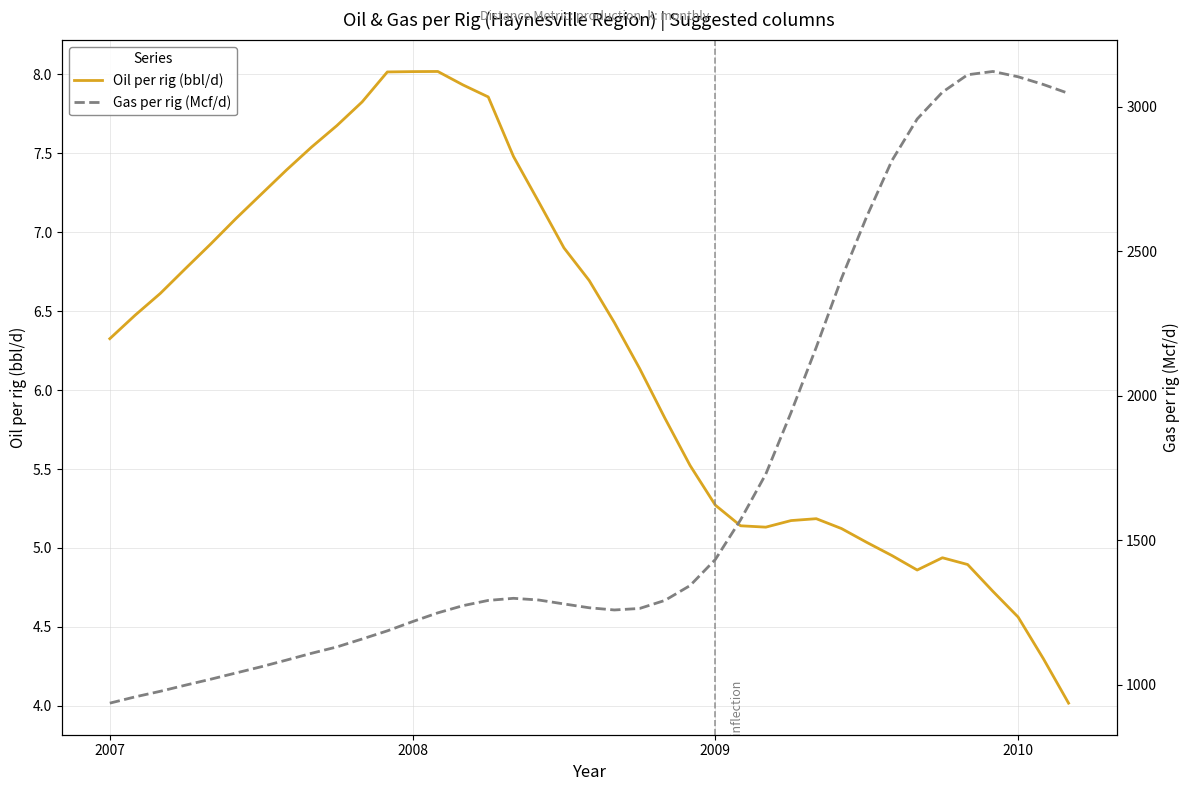

What is the maximum value for Oil per rig (bbl/d)?

8.0